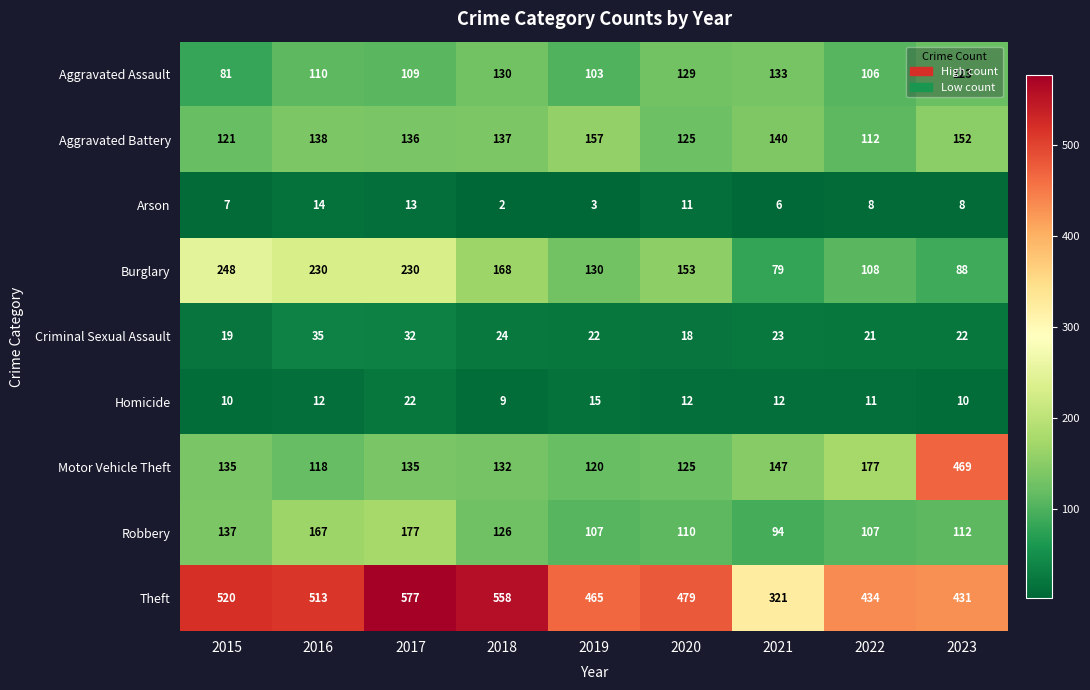

Which label corresponds to the largest value in the chart?

2017